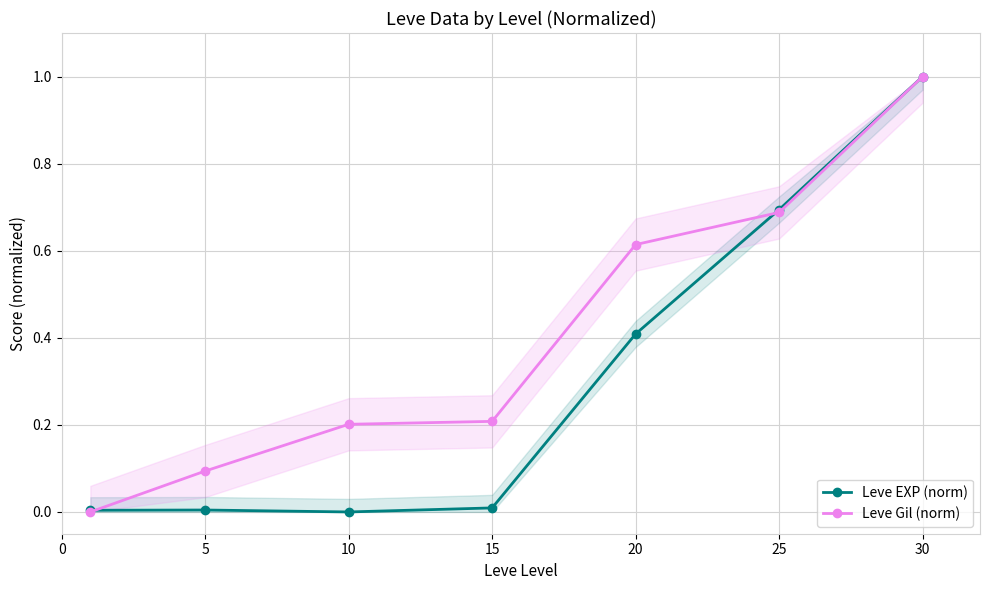

What is the total value across all series at 5?

0.1